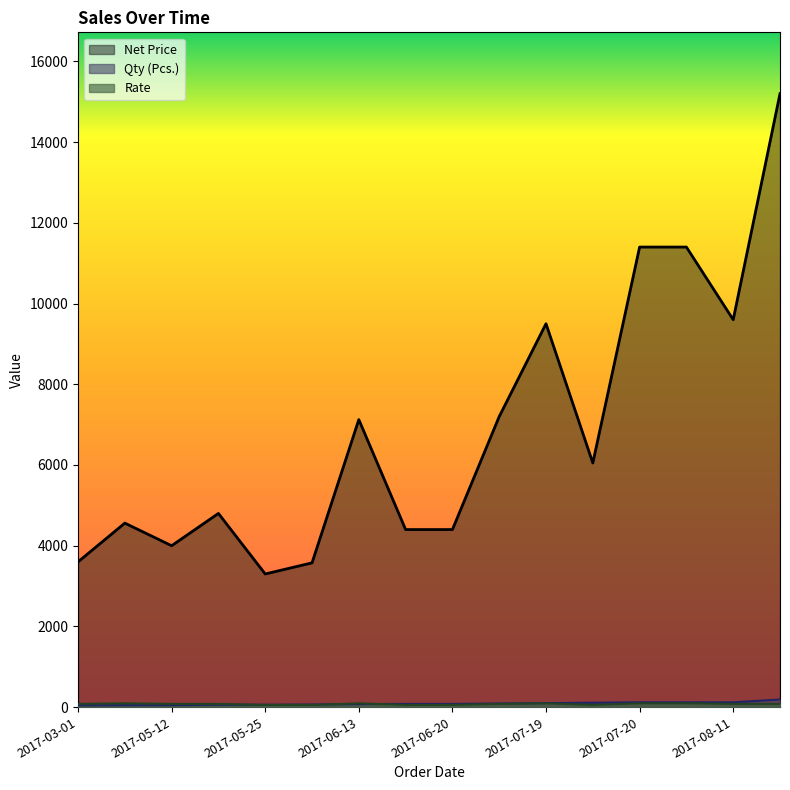

What is the smallest value displayed?

45